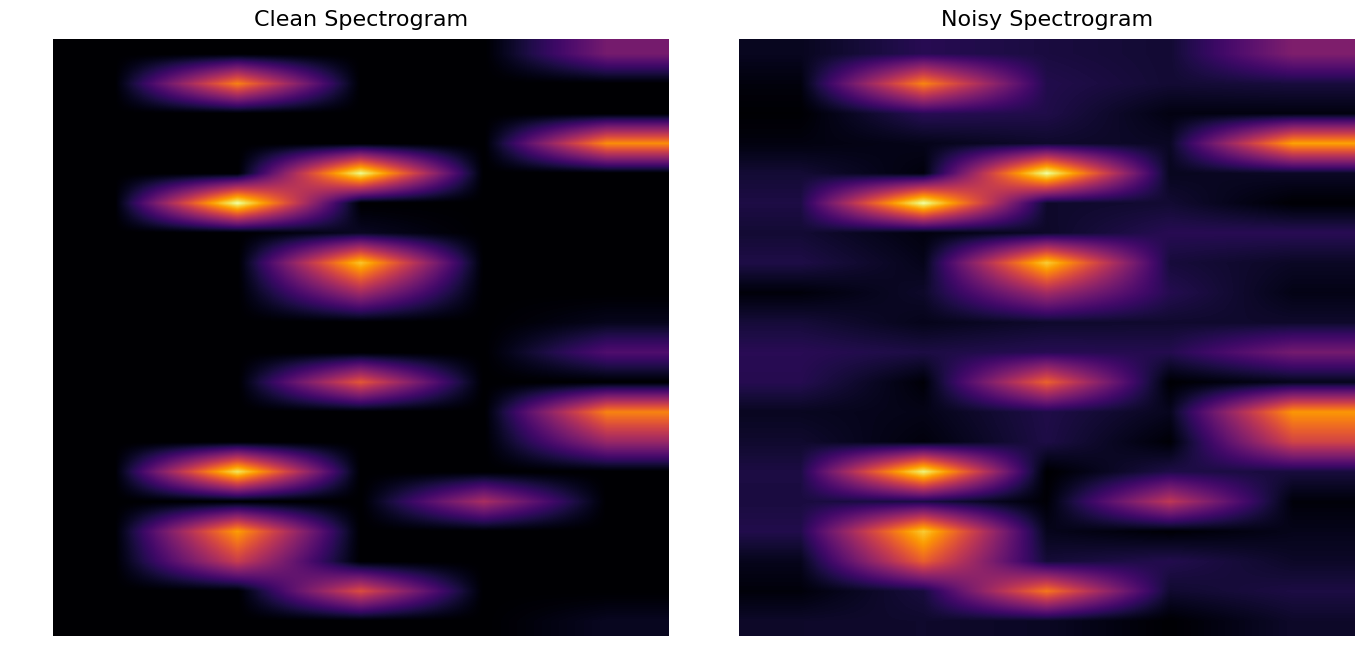

Between 3 and 1, which is larger?

3